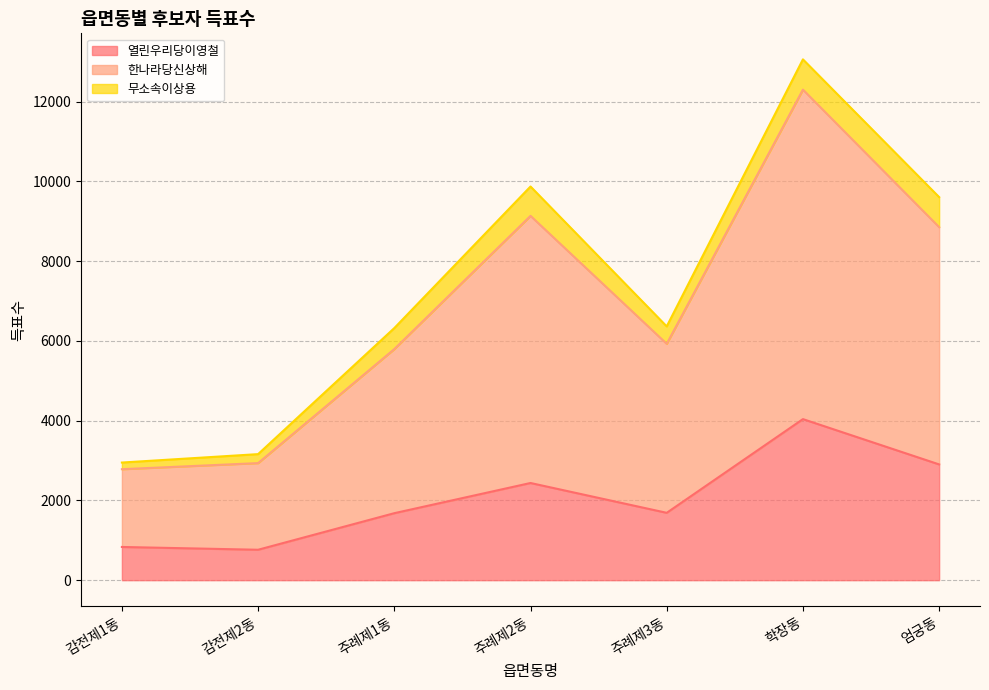

How many values in the 열린우리당이영철 series exceed 1689?

3